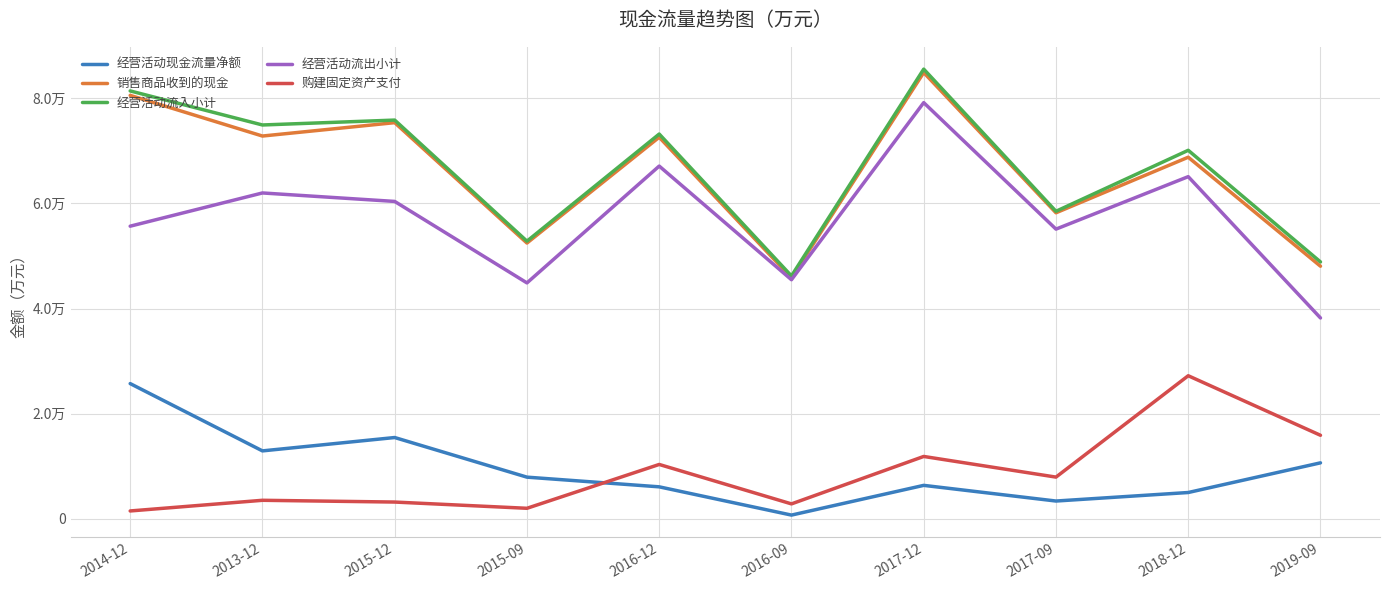

At which label does 经营活动流出小计 first exceed 60369?

2013-12